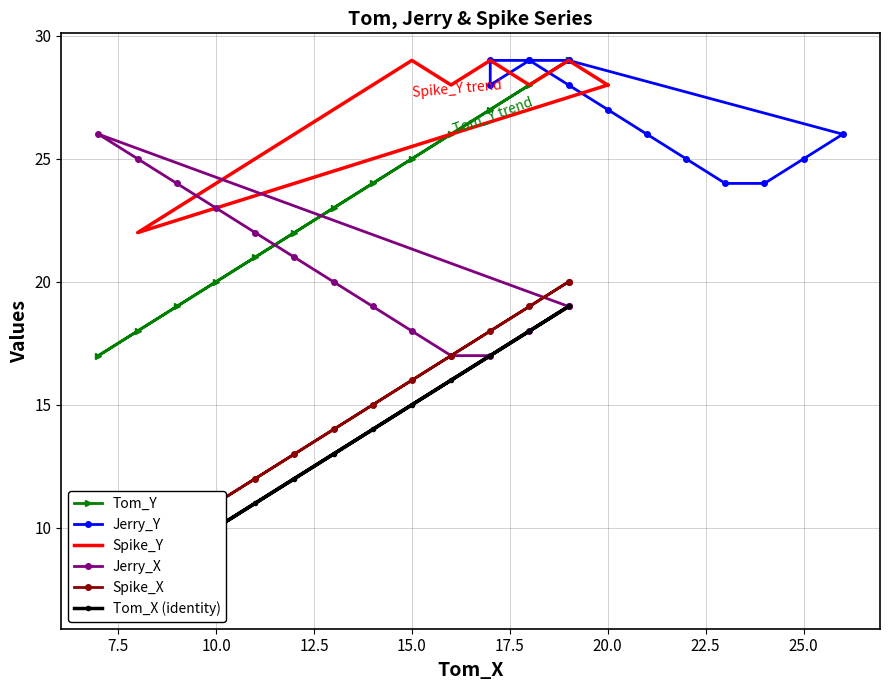

True or false: Tom_X (identity) and Spike_Y cross at least once.

False